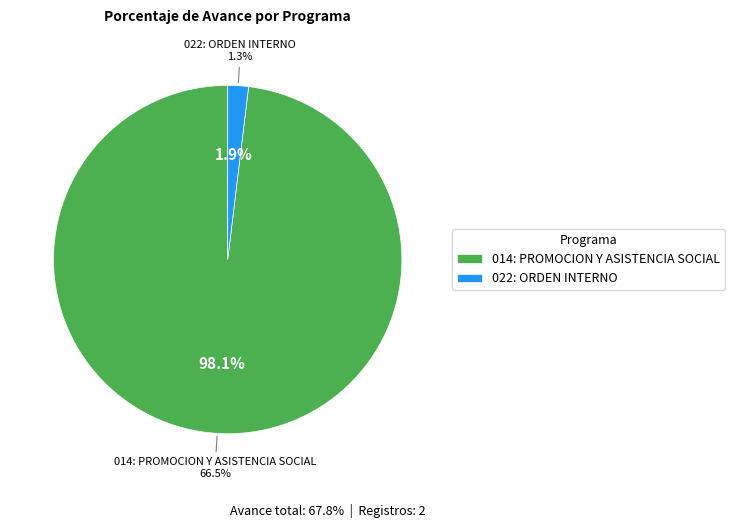

True or false: 014: PROMOCION Y ASISTENCIA SOCIAL accounts for 98% of the total.

True